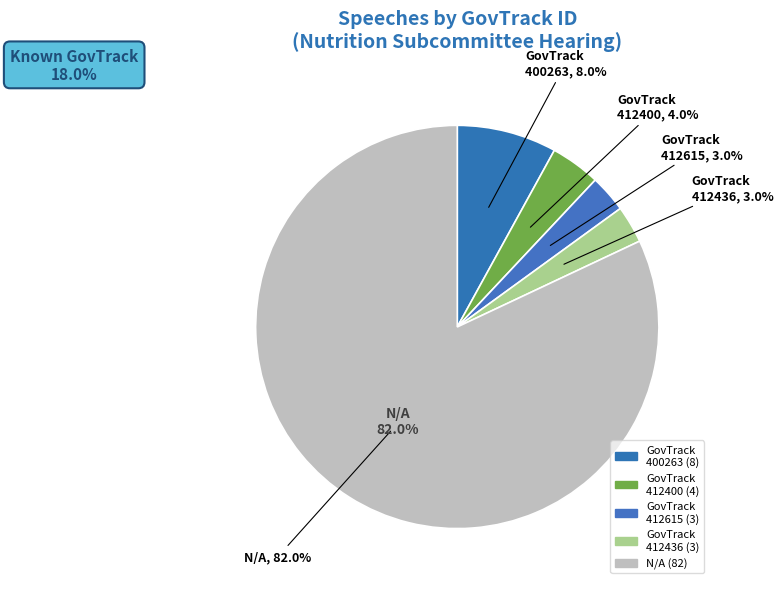

The 412400 slice represents 4% of the pie. True or false?

True